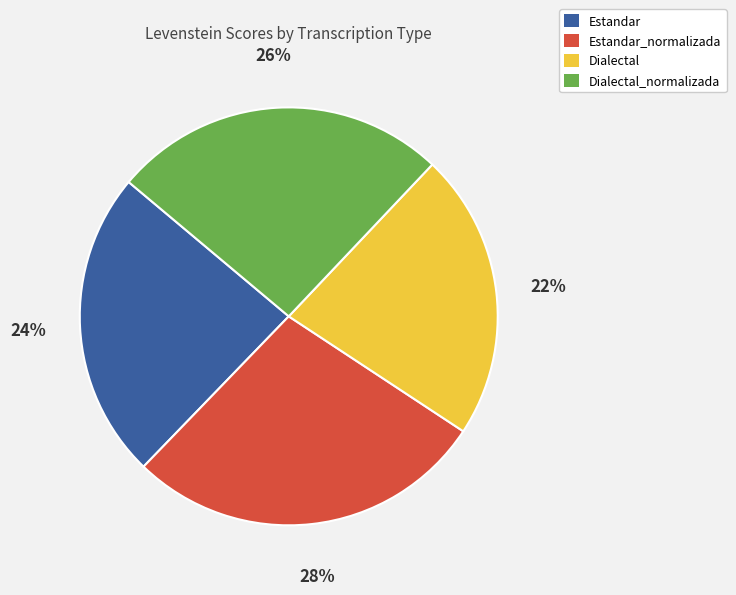

Count the number of slices in the pie.

4